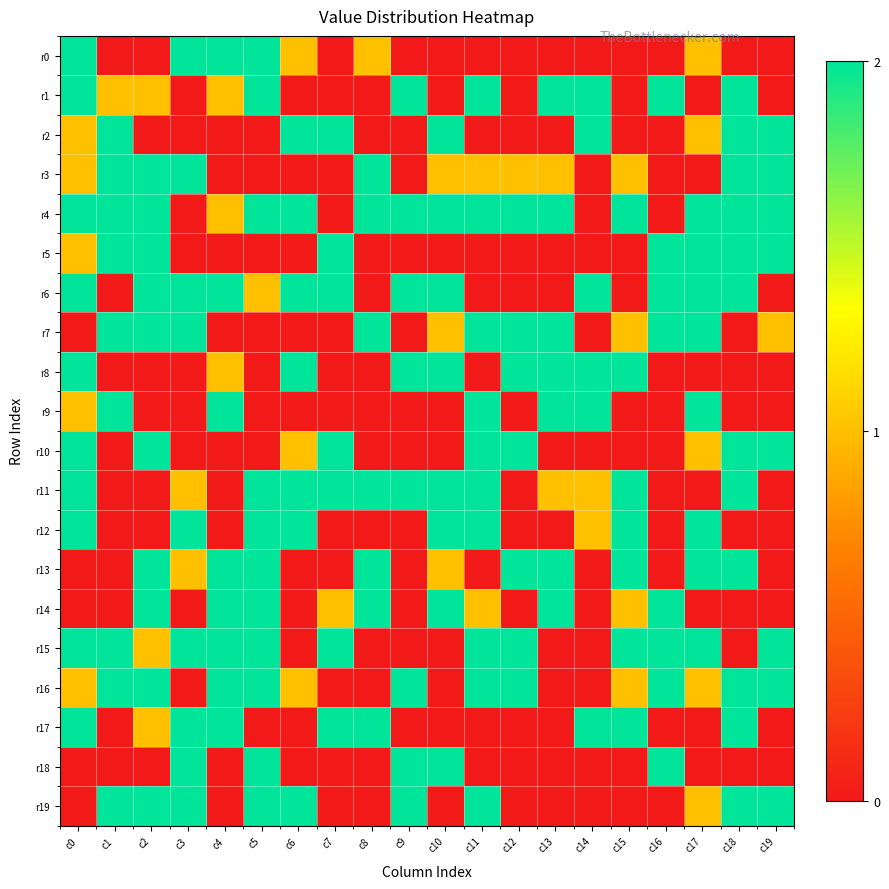

Reading left to right, transcribe all the data shown in this chart.

r0: c0=2	c1=0	c2=0	c3=2	c4=2	c5=2	c6=1	c7=0	c8=1	c9=0	c10=0	c11=0	c12=0	c13=0	c14=0	c15=0	c16=0	c17=1	c18=0	c19=0
r1: c0=2	c1=1	c2=1	c3=0	c4=1	c5=2	c6=0	c7=0	c8=0	c9=2	c10=0	c11=2	c12=0	c13=2	c14=2	c15=0	c16=2	c17=0	c18=2	c19=0
r2: c0=1	c1=2	c2=0	c3=0	c4=0	c5=0	c6=2	c7=2	c8=0	c9=0	c10=2	c11=0	c12=0	c13=0	c14=2	c15=0	c16=0	c17=1	c18=2	c19=2
r3: c0=1	c1=2	c2=2	c3=2	c4=0	c5=0	c6=0	c7=0	c8=2	c9=0	c10=1	c11=1	c12=1	c13=1	c14=0	c15=1	c16=0	c17=0	c18=2	c19=2
r4: c0=2	c1=2	c2=2	c3=0	c4=1	c5=2	c6=2	c7=0	c8=2	c9=2	c10=2	c11=2	c12=2	c13=2	c14=0	c15=2	c16=0	c17=2	c18=2	c19=2
r5: c0=1	c1=2	c2=2	c3=0	c4=0	c5=0	c6=0	c7=2	c8=0	c9=0	c10=0	c11=0	c12=0	c13=0	c14=0	c15=0	c16=2	c17=2	c18=2	c19=2
r6: c0=2	c1=0	c2=2	c3=2	c4=2	c5=1	c6=2	c7=2	c8=0	c9=2	c10=2	c11=0	c12=0	c13=0	c14=2	c15=0	c16=2	c17=2	c18=2	c19=0
r7: c0=0	c1=2	c2=2	c3=2	c4=0	c5=0	c6=0	c7=0	c8=2	c9=0	c10=1	c11=2	c12=2	c13=2	c14=0	c15=1	c16=2	c17=2	c18=0	c19=1
r8: c0=2	c1=0	c2=0	c3=0	c4=1	c5=0	c6=2	c7=0	c8=0	c9=2	c10=2	c11=0	c12=2	c13=2	c14=2	c15=2	c16=0	c17=0	c18=0	c19=0
r9: c0=1	c1=2	c2=0	c3=0	c4=2	c5=0	c6=0	c7=0	c8=0	c9=0	c10=0	c11=2	c12=0	c13=2	c14=2	c15=0	c16=0	c17=2	c18=0	c19=0
r10: c0=2	c1=0	c2=2	c3=0	c4=0	c5=0	c6=1	c7=2	c8=0	c9=0	c10=0	c11=2	c12=2	c13=0	c14=0	c15=0	c16=0	c17=1	c18=2	c19=2
r11: c0=2	c1=0	c2=0	c3=1	c4=0	c5=2	c6=2	c7=2	c8=2	c9=2	c10=2	c11=2	c12=0	c13=1	c14=1	c15=2	c16=0	c17=0	c18=2	c19=0
r12: c0=2	c1=0	c2=0	c3=2	c4=0	c5=2	c6=2	c7=0	c8=0	c9=0	c10=2	c11=2	c12=0	c13=0	c14=1	c15=2	c16=0	c17=2	c18=0	c19=0
r13: c0=0	c1=0	c2=2	c3=1	c4=2	c5=2	c6=0	c7=0	c8=2	c9=0	c10=1	c11=0	c12=2	c13=2	c14=0	c15=2	c16=0	c17=2	c18=2	c19=0
r14: c0=0	c1=0	c2=2	c3=0	c4=2	c5=2	c6=0	c7=1	c8=2	c9=0	c10=2	c11=1	c12=0	c13=2	c14=0	c15=1	c16=2	c17=0	c18=0	c19=0
r15: c0=2	c1=2	c2=1	c3=2	c4=2	c5=2	c6=0	c7=2	c8=0	c9=0	c10=0	c11=2	c12=2	c13=0	c14=0	c15=2	c16=2	c17=2	c18=0	c19=2
r16: c0=1	c1=2	c2=2	c3=0	c4=2	c5=2	c6=1	c7=0	c8=0	c9=2	c10=0	c11=2	c12=2	c13=0	c14=0	c15=1	c16=2	c17=1	c18=2	c19=2
r17: c0=2	c1=0	c2=1	c3=2	c4=2	c5=0	c6=0	c7=2	c8=2	c9=0	c10=0	c11=0	c12=0	c13=0	c14=2	c15=2	c16=0	c17=0	c18=2	c19=0
r18: c0=0	c1=0	c2=0	c3=2	c4=0	c5=2	c6=0	c7=0	c8=0	c9=2	c10=2	c11=0	c12=0	c13=0	c14=0	c15=0	c16=2	c17=0	c18=0	c19=0
r19: c0=0	c1=2	c2=2	c3=2	c4=0	c5=2	c6=2	c7=0	c8=0	c9=2	c10=0	c11=2	c12=0	c13=0	c14=0	c15=0	c16=0	c17=1	c18=2	c19=2